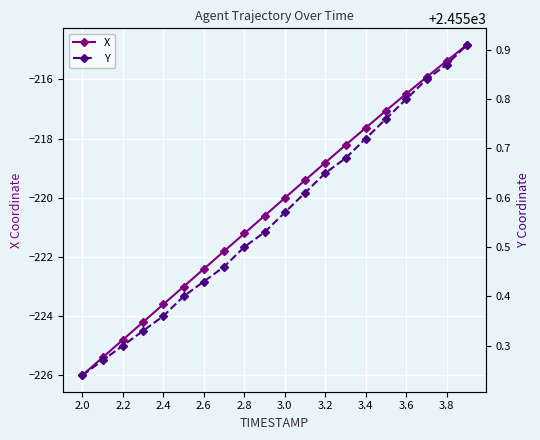

True or false: X has a value of -108.9 at 3.2.

False